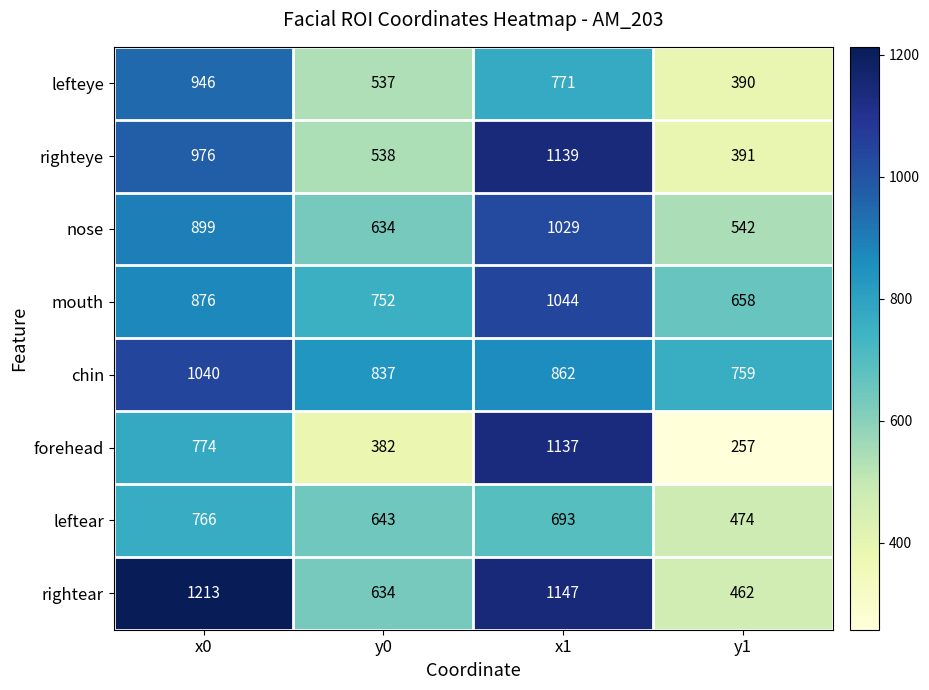

Which series changed the most between y0 and x1?

forehead